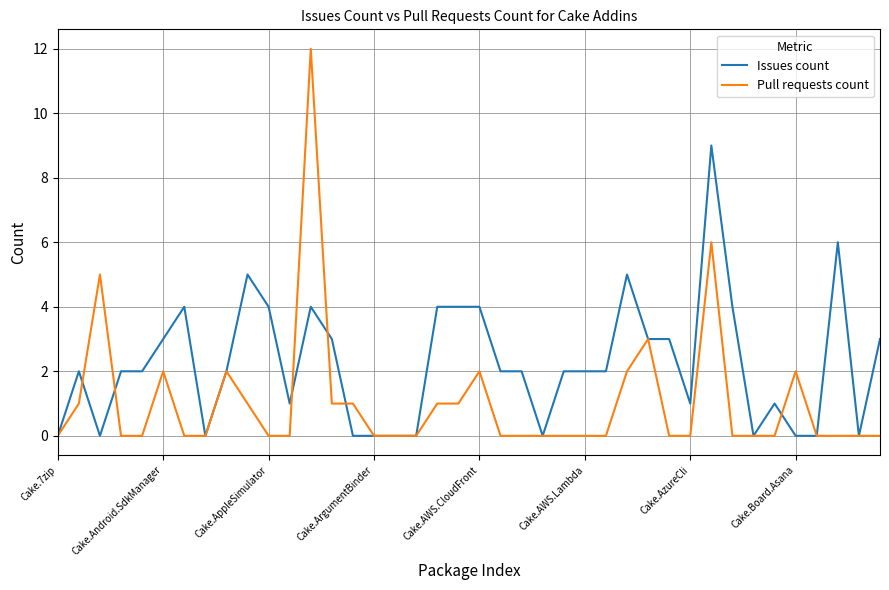

Which series has the largest total across all categories?

Issues count